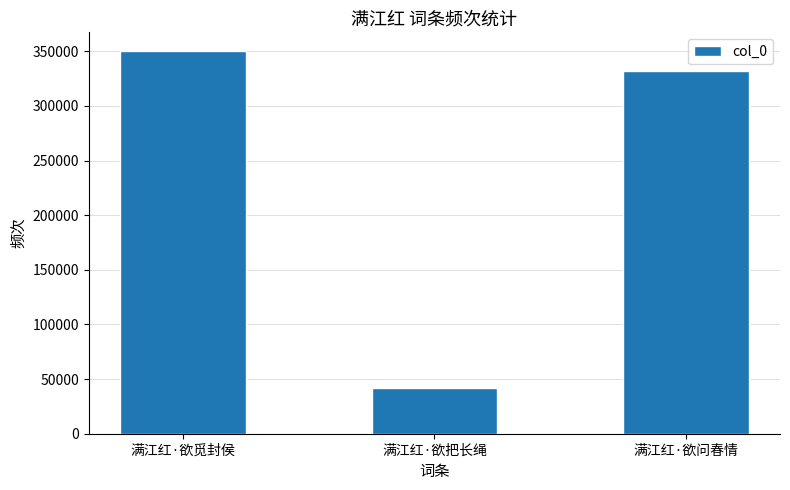

List the labels in order of value, largest first.

满江红·欲觅封侯, 满江红·欲问春情, 满江红·欲把长绳